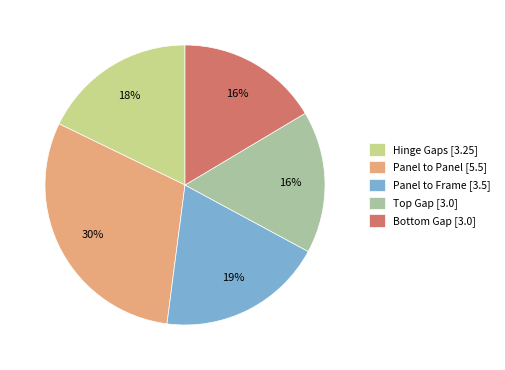

Do Hinge Gaps [3.25] and Panel to Frame [3.5] together represent more than half of the pie?

No